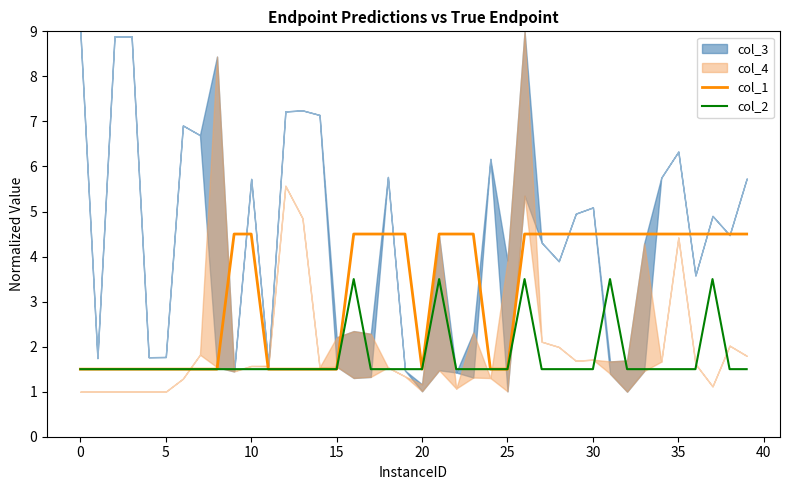

Reading right to left, extract all data points from this chart.

col_1: 4.5	4.5	4.5	4.5	4.5	4.5	4.5	4.5	4.5	4.5	4.5	4.5	4.5	4.5	1.5	1.5	4.5	4.5	4.5	1.5	4.5	4.5	4.5	4.5	1.5	1.5	1.5	1.5	1.5	4.5	4.5	1.5	1.5	1.5	1.5	1.5	1.5	1.5	1.5	1.5
col_2: 1.5	1.5	3.5	1.5	1.5	1.5	1.5	1.5	3.5	1.5	1.5	1.5	1.5	3.5	1.5	1.5	1.5	1.5	3.5	1.5	1.5	1.5	1.5	3.5	1.5	1.5	1.5	1.5	1.5	1.5	1.5	1.5	1.5	1.5	1.5	1.5	1.5	1.5	1.5	1.5